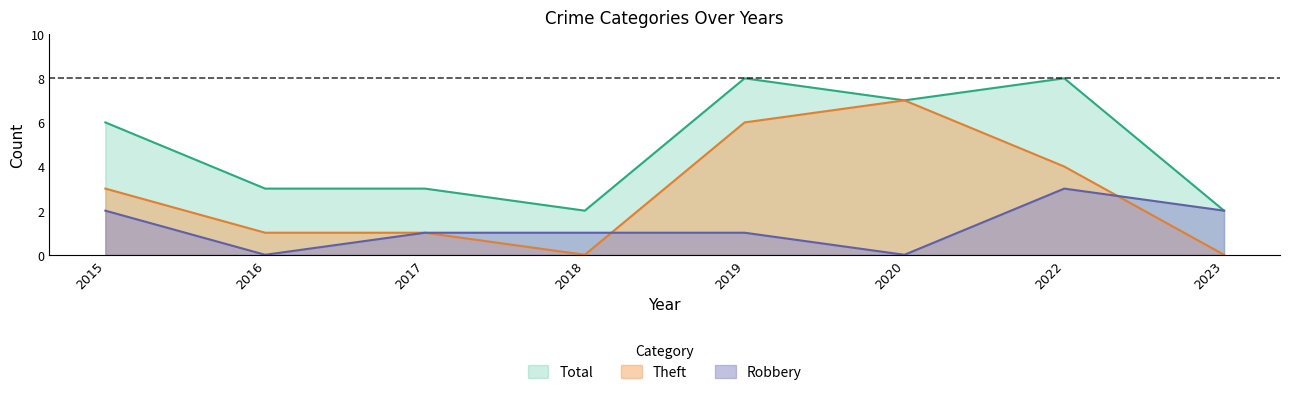

At which category does Total reach its first local peak?

2019